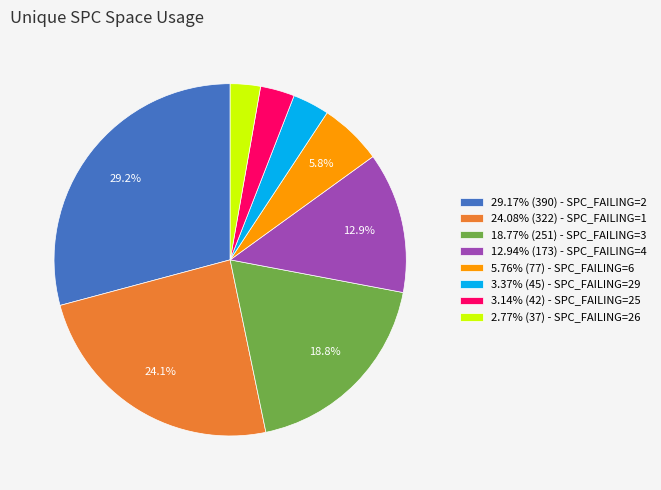

What portion of the pie excludes 24.08% (322) - SPC_FAILING=1?

75.9%